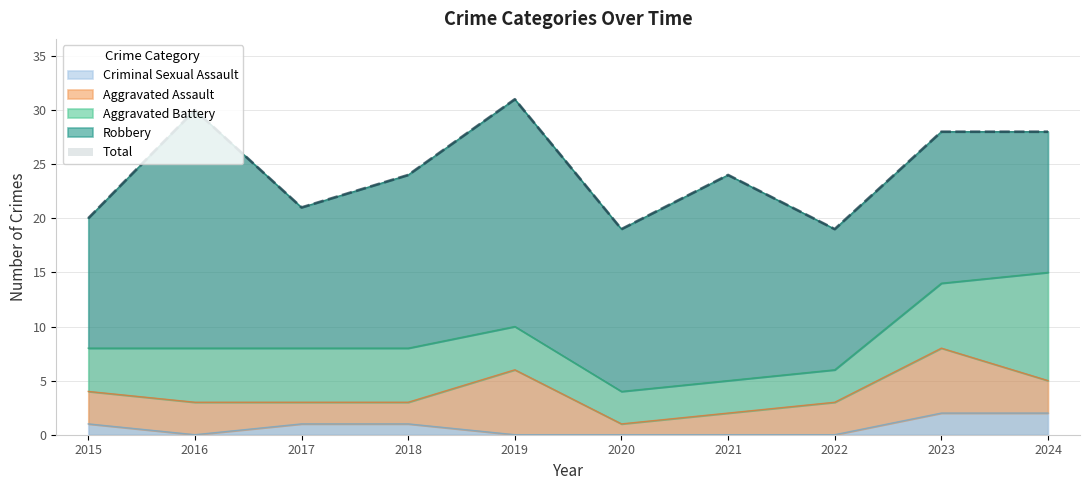

True or false: Aggravated Assault has a value of 3 at 2016.

True